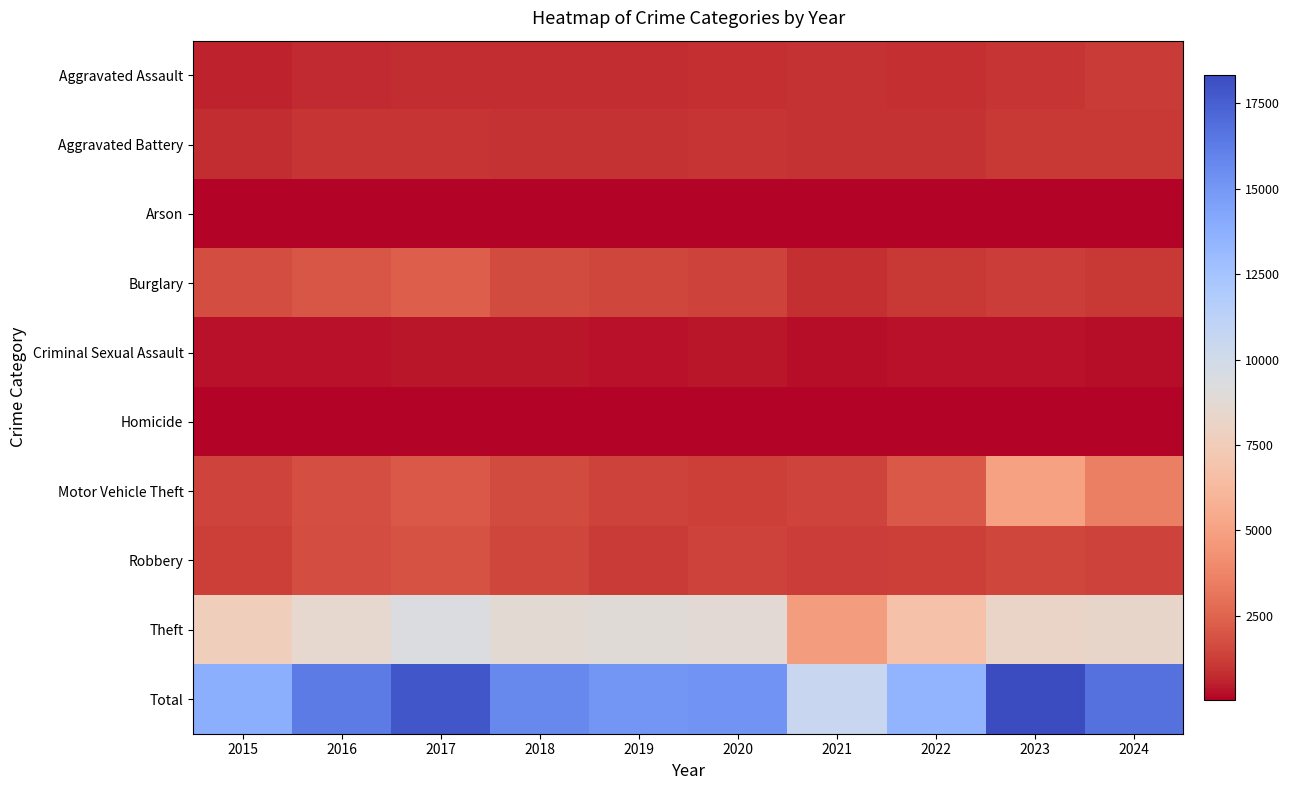

Which category has the highest value across all series?

2023